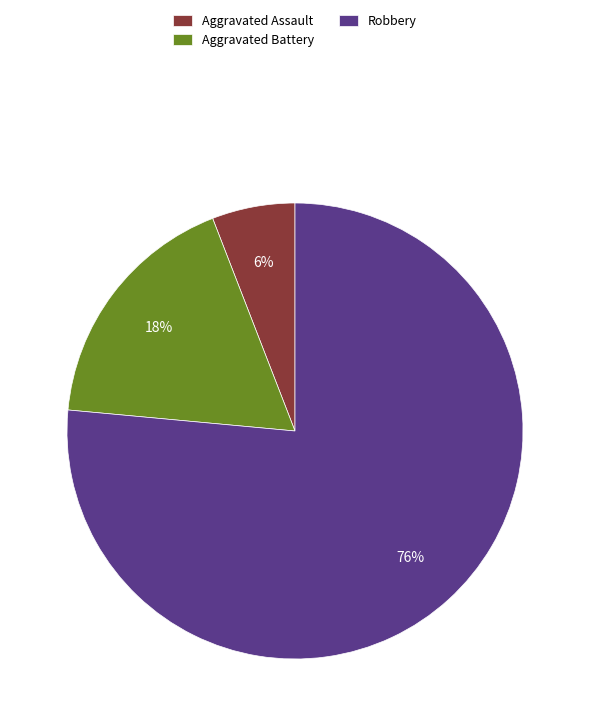

Do Aggravated Battery and Robbery together represent more than half of the pie?

Yes